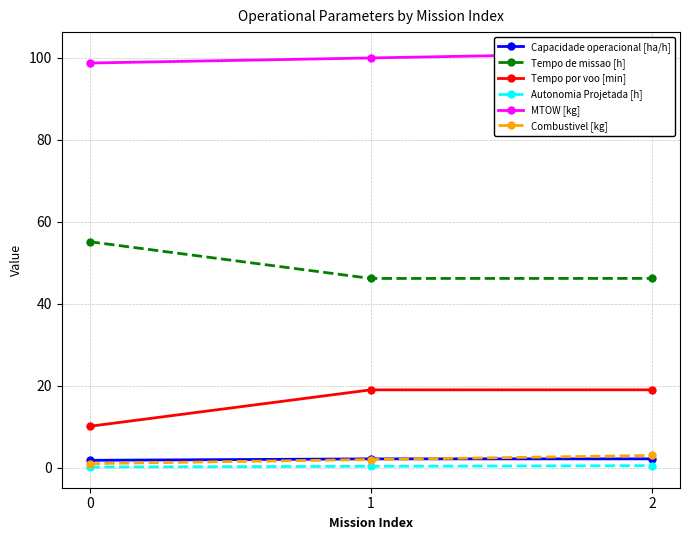

Reading left to right, what are all the values shown in this chart?

Capacidade operacional [ha/h]: 1.8	2.2	2.2
Tempo de missao [h]: 55.1	46.2	46.2
Tempo por voo [min]: 10.1	19.0	19.0
Autonomia Projetada [h]: 0.2	0.3	0.5
MTOW [kg]: 98.7	100.0	101.2
Combustivel [kg]: 1.0	2.0	3.0